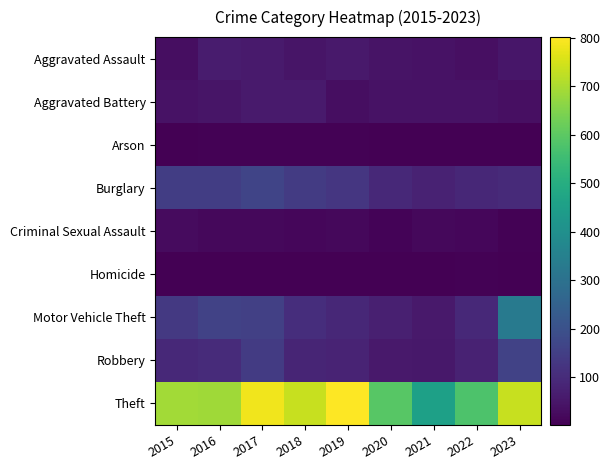

Which series changed the most between 2016 and 2021?

Theft